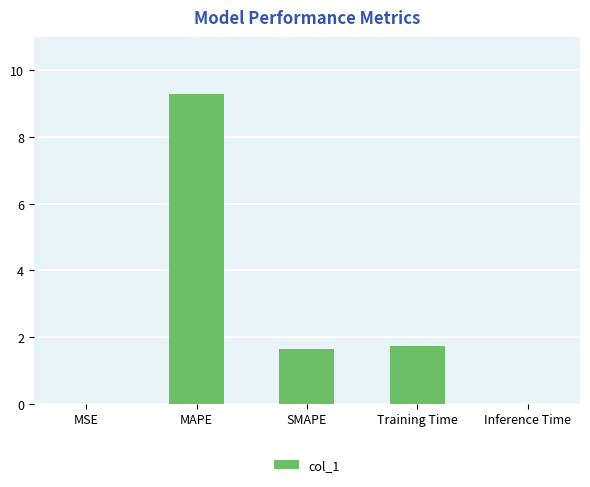

Are the bars grouped side by side (vs. stacked)?

No